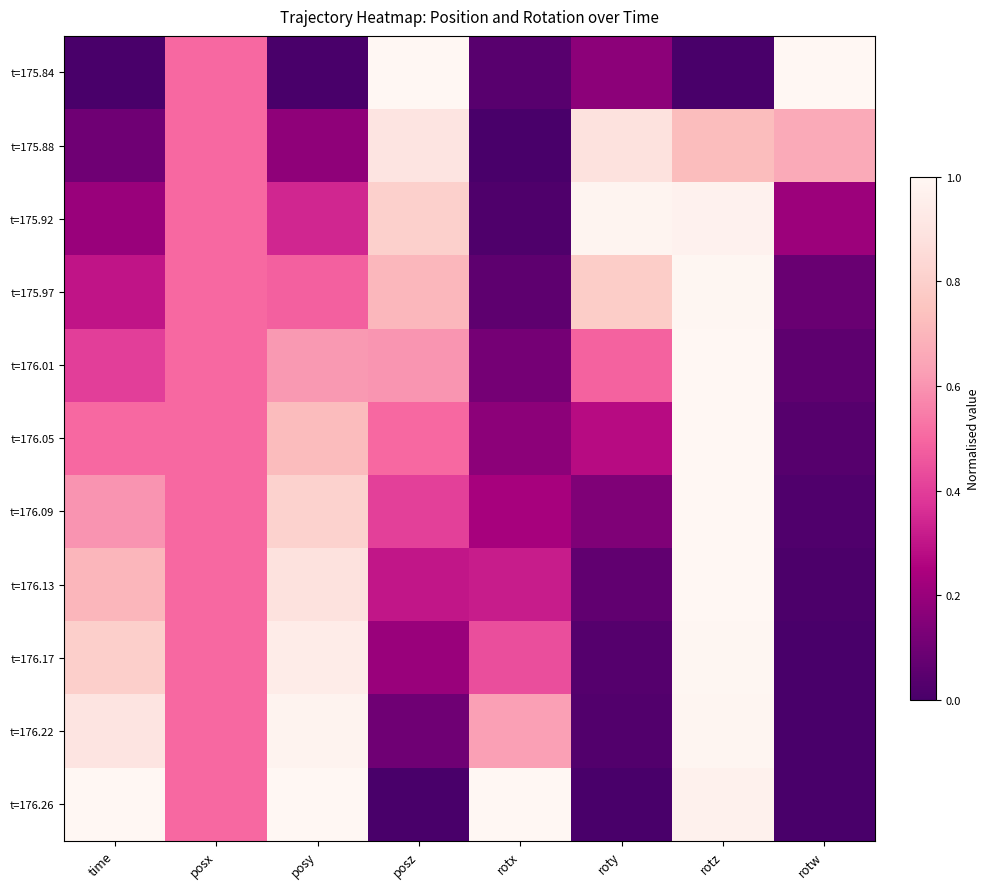

Reading left to right, transcribe all the data shown in this chart.

t=175.84: time=0.0	posx=0.5	posy=0.0	posz=1.0	rotx=0.0	roty=0.2	rotz=0.0	rotw=1.0
t=175.88: time=0.1	posx=0.5	posy=0.2	posz=0.9	rotx=0.0	roty=0.9	rotz=0.7	rotw=0.7
t=175.92: time=0.2	posx=0.5	posy=0.3	posz=0.8	rotx=0.0	roty=1.0	rotz=1.0	rotw=0.2
t=175.97: time=0.3	posx=0.5	posy=0.5	posz=0.7	rotx=0.1	roty=0.8	rotz=1.0	rotw=0.1
t=176.01: time=0.4	posx=0.5	posy=0.6	posz=0.6	rotx=0.1	roty=0.5	rotz=1.0	rotw=0.1
t=176.05: time=0.5	posx=0.5	posy=0.7	posz=0.5	rotx=0.2	roty=0.3	rotz=1.0	rotw=0.0
t=176.09: time=0.6	posx=0.5	posy=0.8	posz=0.4	rotx=0.2	roty=0.1	rotz=1.0	rotw=0.0
t=176.13: time=0.7	posx=0.5	posy=0.9	posz=0.3	rotx=0.3	roty=0.1	rotz=1.0	rotw=0.0
t=176.17: time=0.8	posx=0.5	posy=0.9	posz=0.2	rotx=0.4	roty=0.0	rotz=1.0	rotw=0.0
t=176.22: time=0.9	posx=0.5	posy=1.0	posz=0.1	rotx=0.6	roty=0.0	rotz=1.0	rotw=0.0
t=176.26: time=1.0	posx=0.5	posy=1.0	posz=0.0	rotx=1.0	roty=0.0	rotz=1.0	rotw=0.0